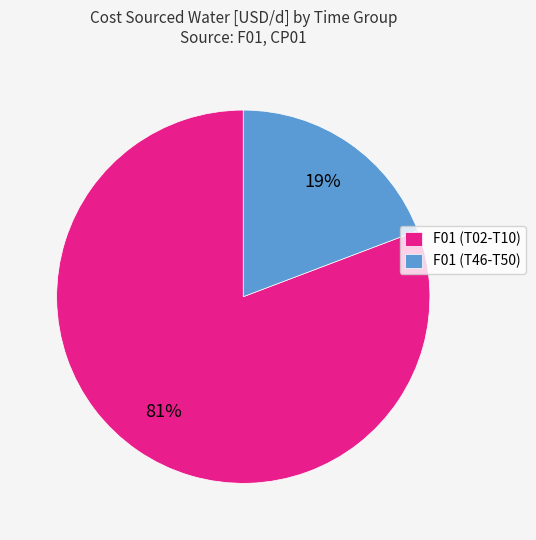

To the nearest percent, what is the difference between the largest and smallest slice percentages?

62%